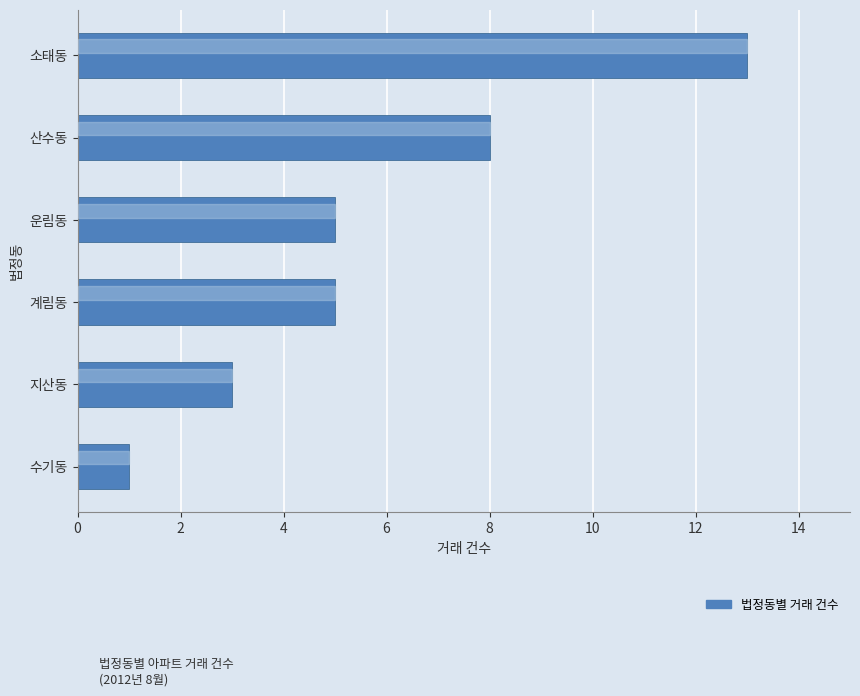

At which category does the chart reach its peak across all series?

소태동